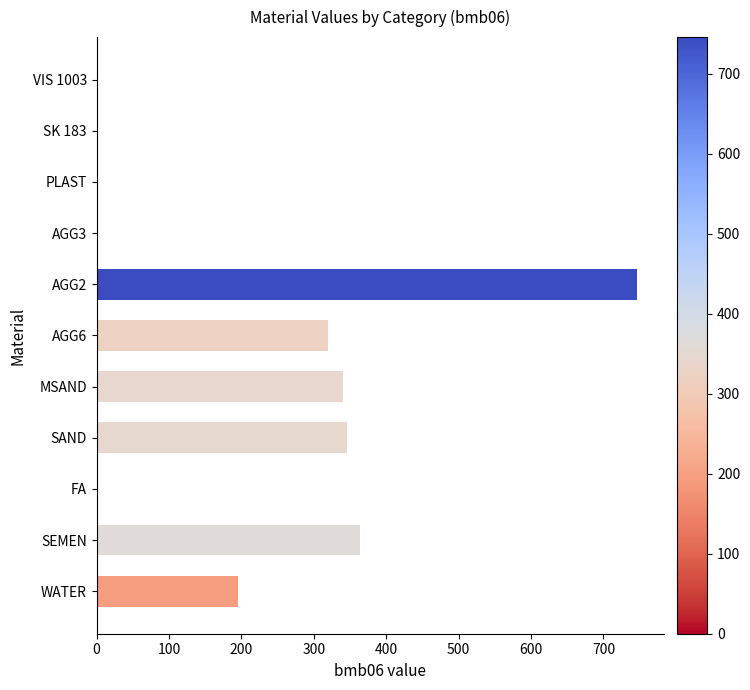

What is the greatest value displayed?

746.0